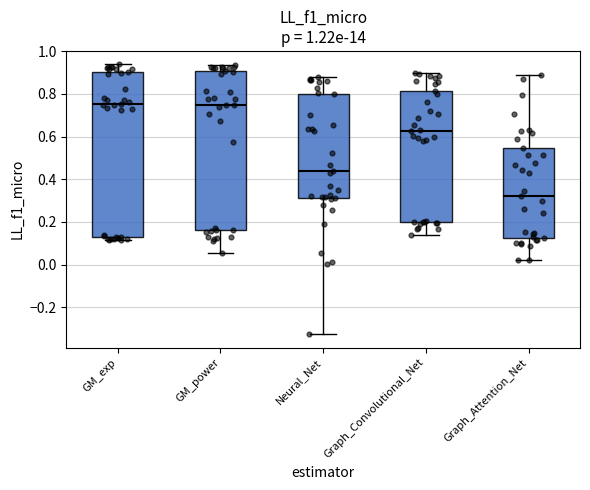

Which box is the tallest, from its lower edge to its upper edge?

GM_exp